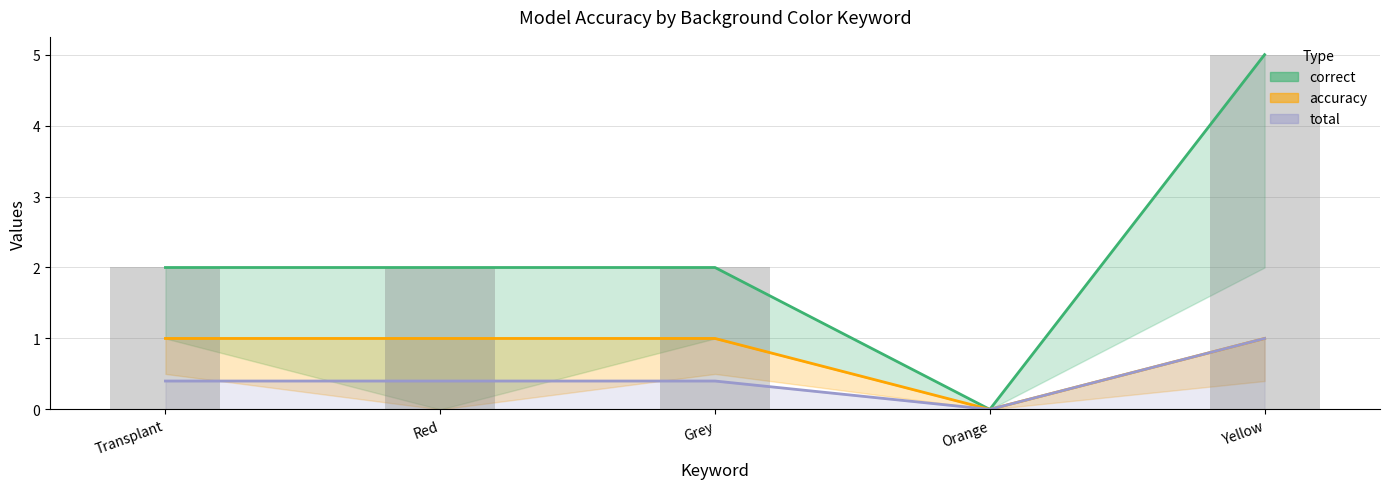

Is it true that correct equals -3 at Orange?

False